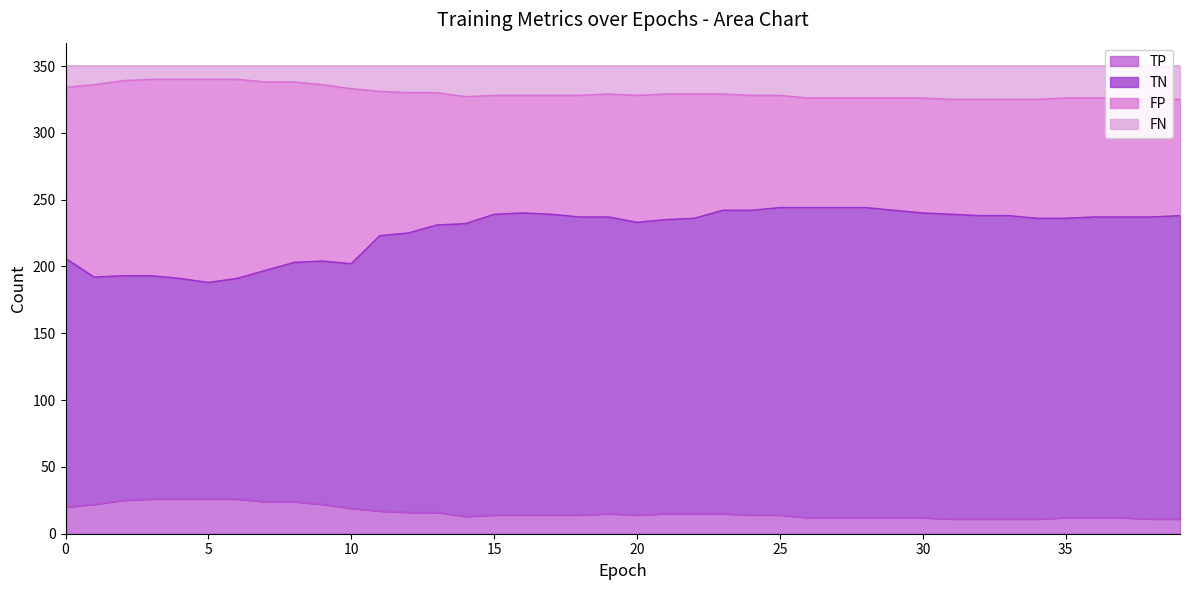

Where is the first local maximum for TN?

9